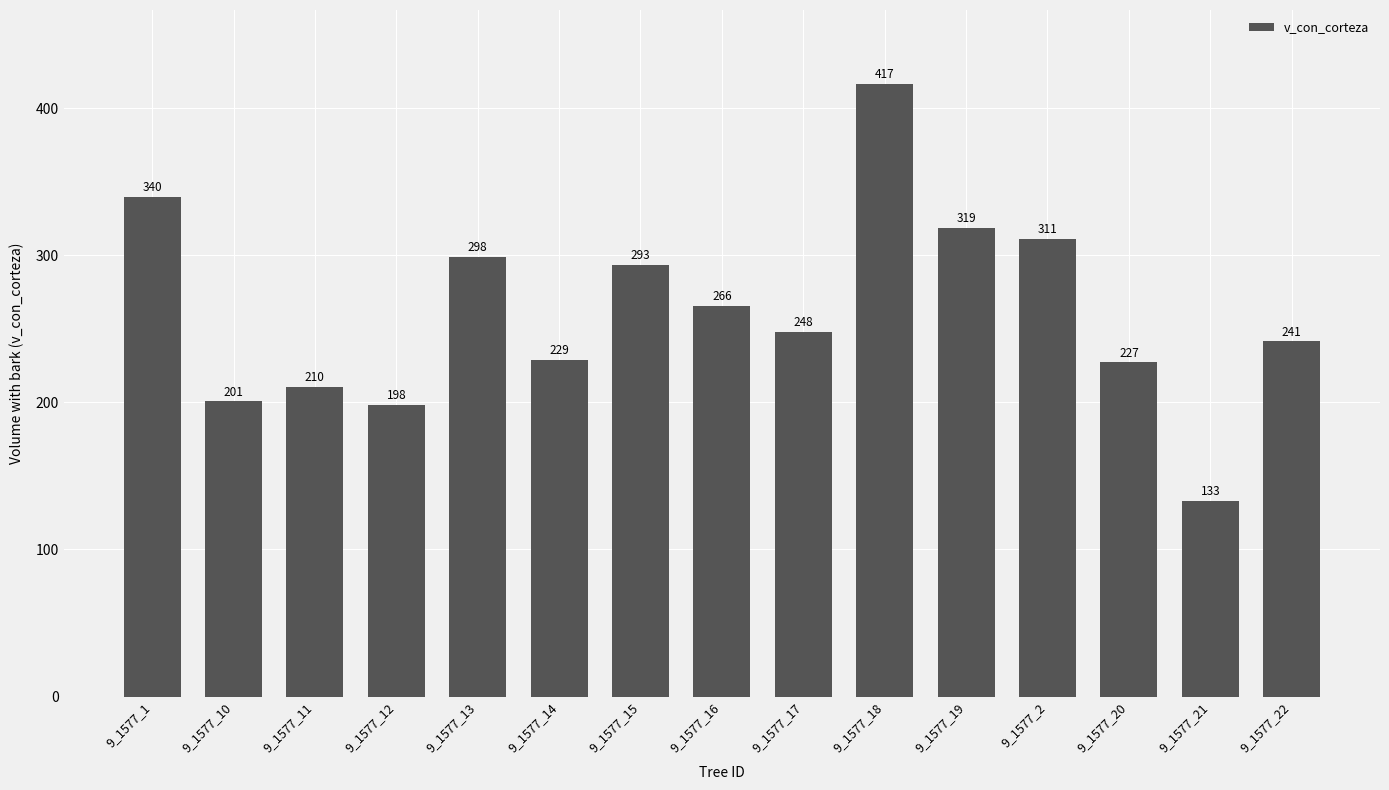

Is it true that the value at 9_1577_18 is 729.1?

False